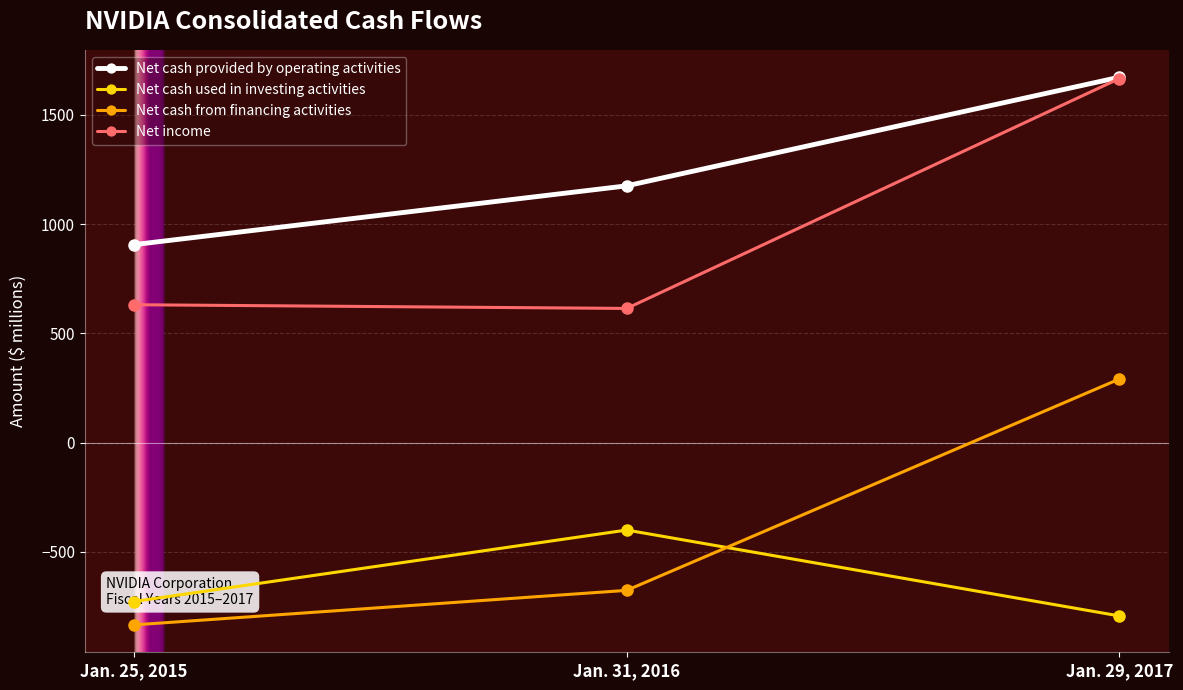

What is the maximum value shown in the chart?

1672